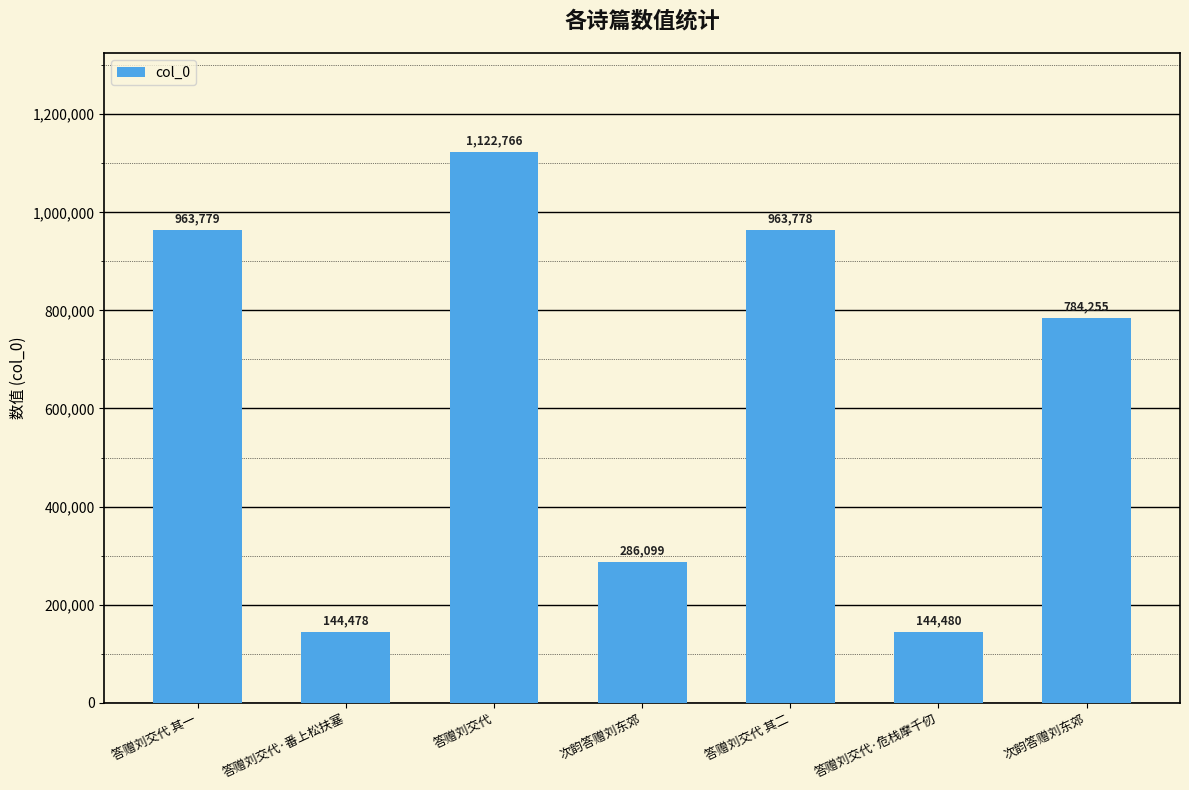

List the labels in order of value, smallest first.

答赠刘交代·番上松扶塞, 答赠刘交代·危栈摩千仞, 次韵答赠刘东郊, 次韵答赠刘东郊, 答赠刘交代 其二, 答赠刘交代 其一, 答赠刘交代